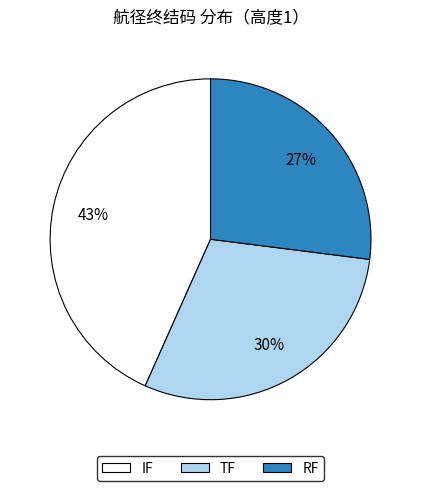

Is there a majority slice in this chart?

No